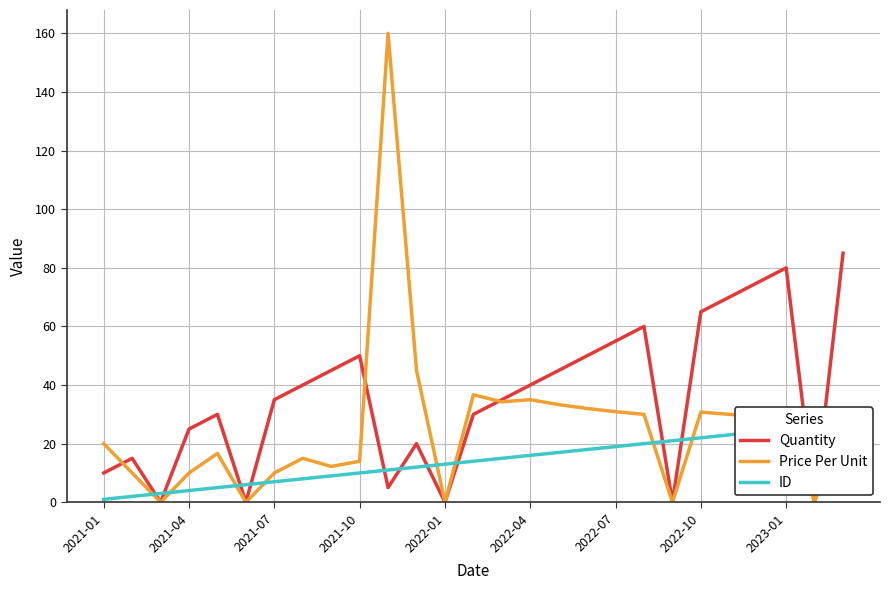

True or false: ID and Quantity intersect in this chart.

True